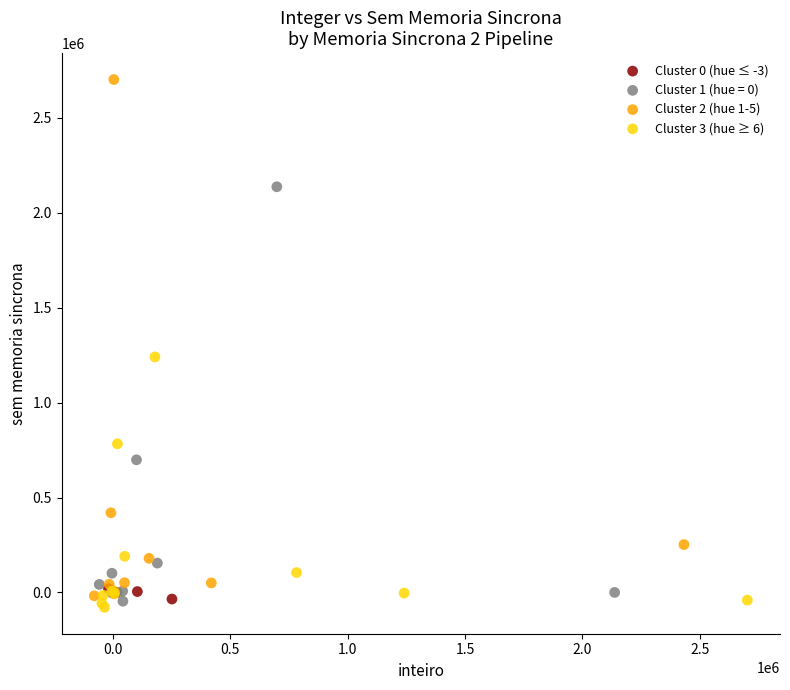

Which series reaches the minimum Y coordinate?

Cluster 3 (hue ≥ 6)